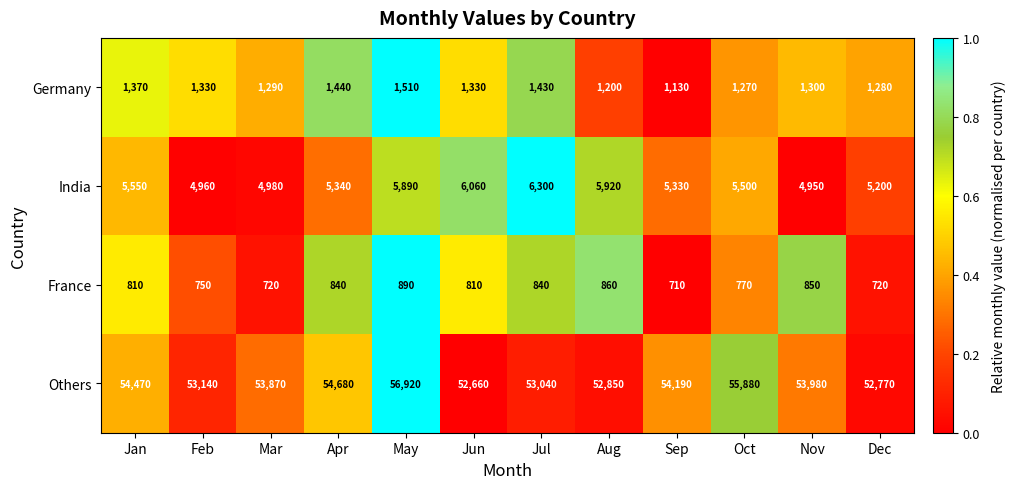

How many categories are shown in the chart?

12